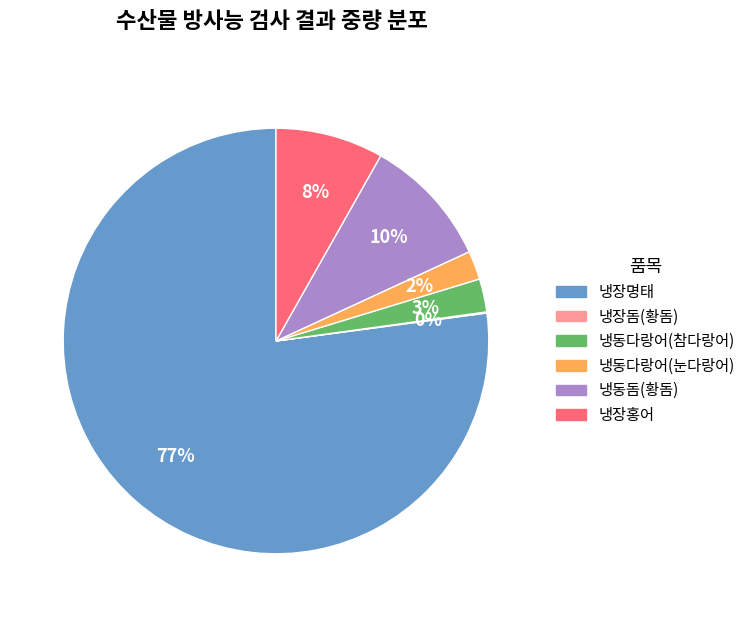

To the nearest percent, what percentage of the pie is 냉장명태?

77%